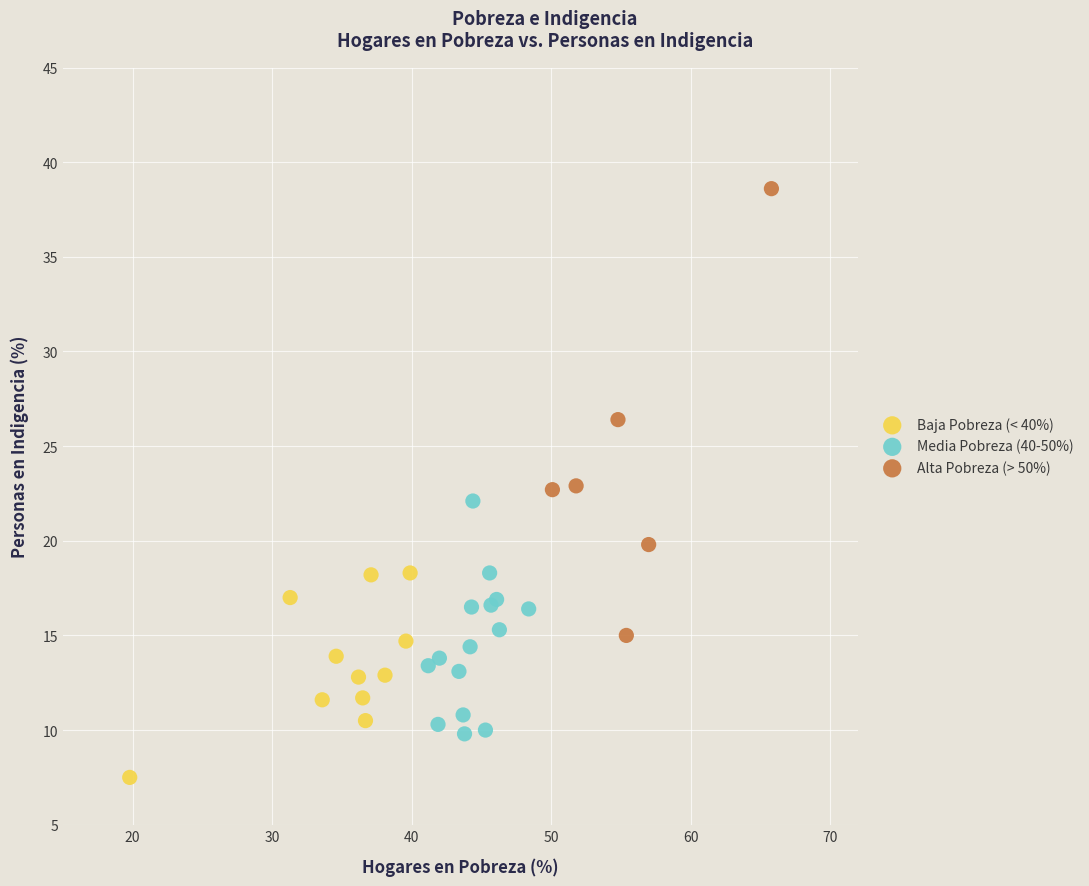

What are all the series names shown in the legend?

Baja Pobreza (< 40%), Media Pobreza (40-50%), Alta Pobreza (> 50%)